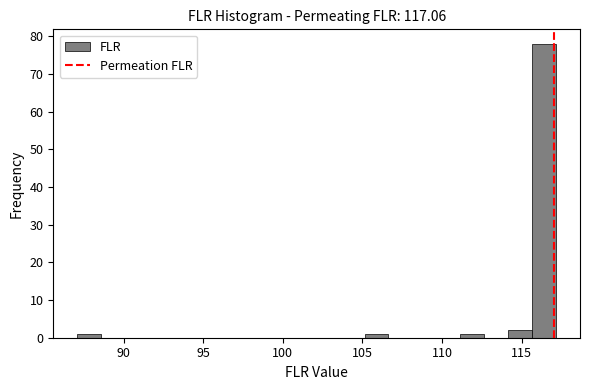

Read against the x-axis, roughly where is the centre of the tallest bar?

116.5